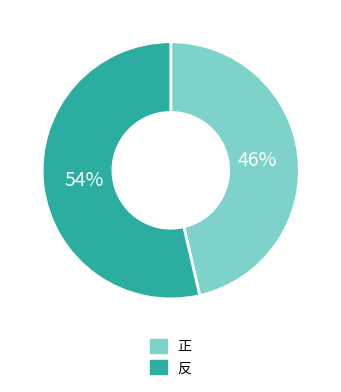

To the nearest percent, what percentage of the pie is 反?

54%